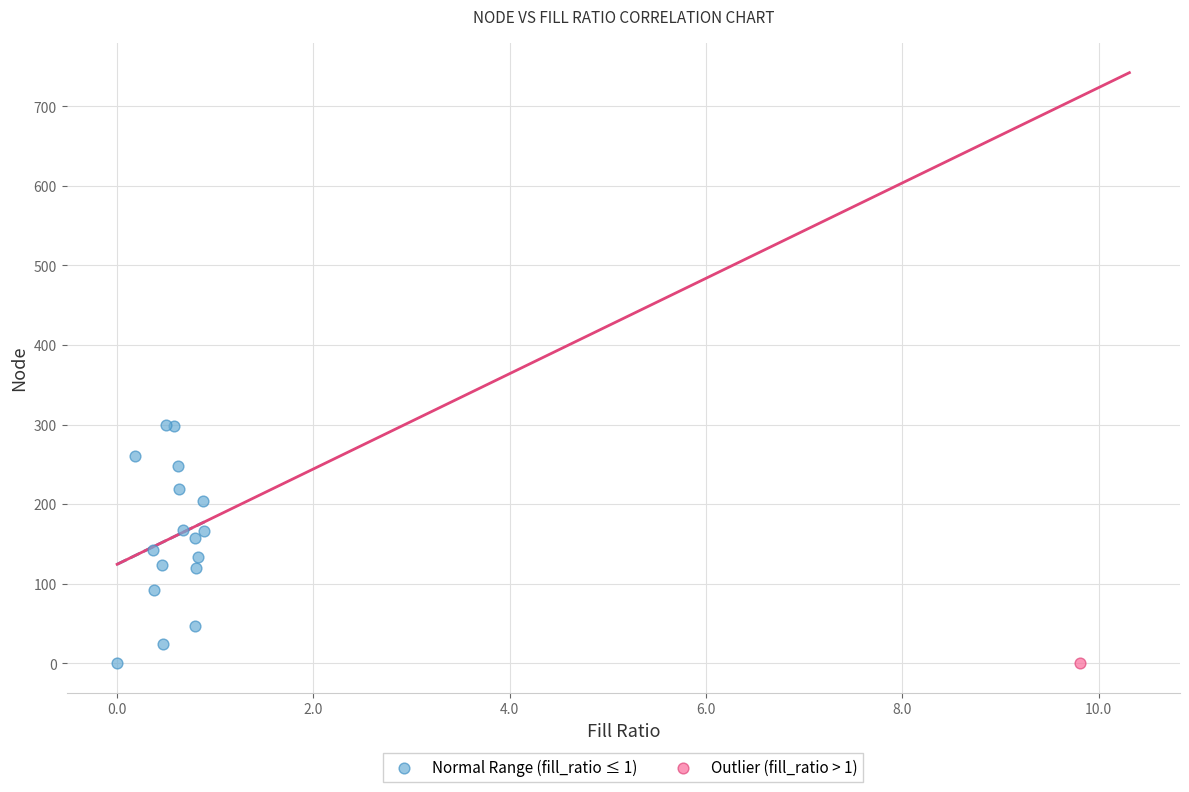

What are all the series names shown in the legend?

Normal Range (fill_ratio ≤ 1), Outlier (fill_ratio > 1)